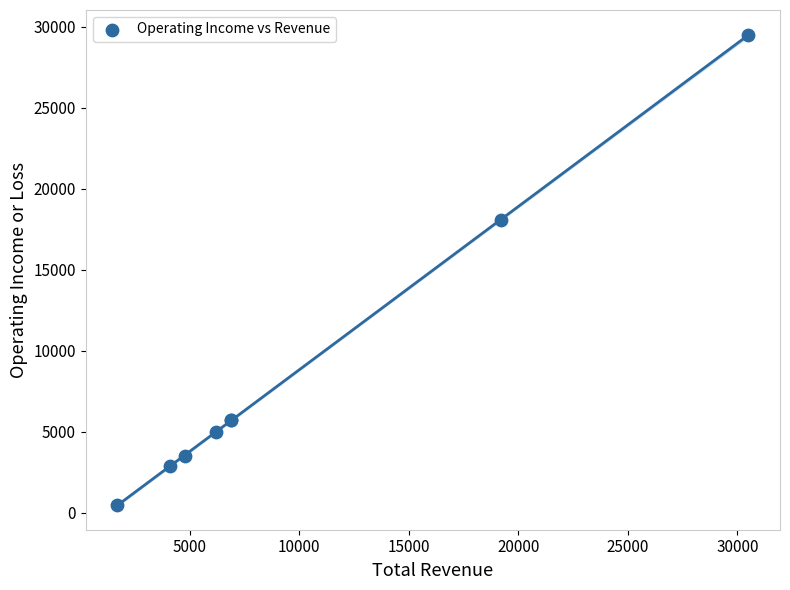

What Y value in the scatter plot is closest to 15000?

18100